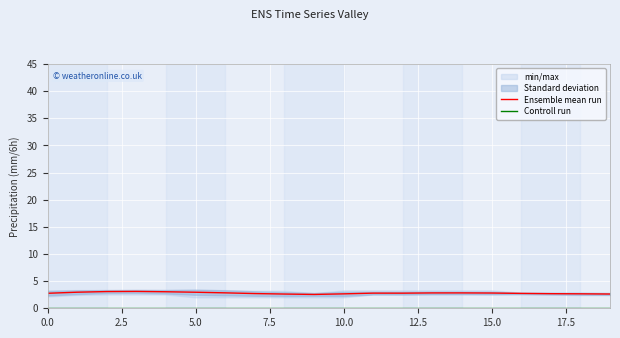

Which series has the largest total across all categories?

Ensemble mean run